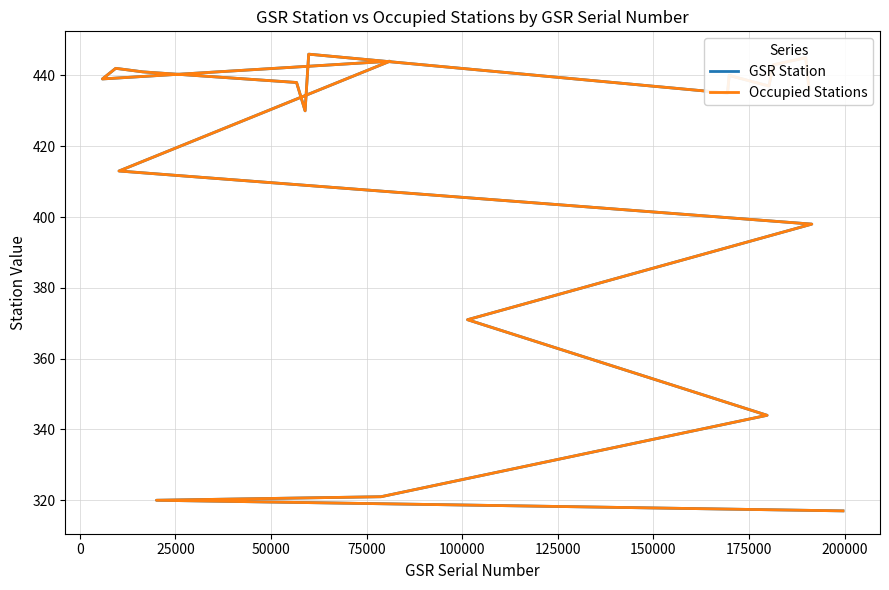

What is the lowest value of the GSR Station series?

317